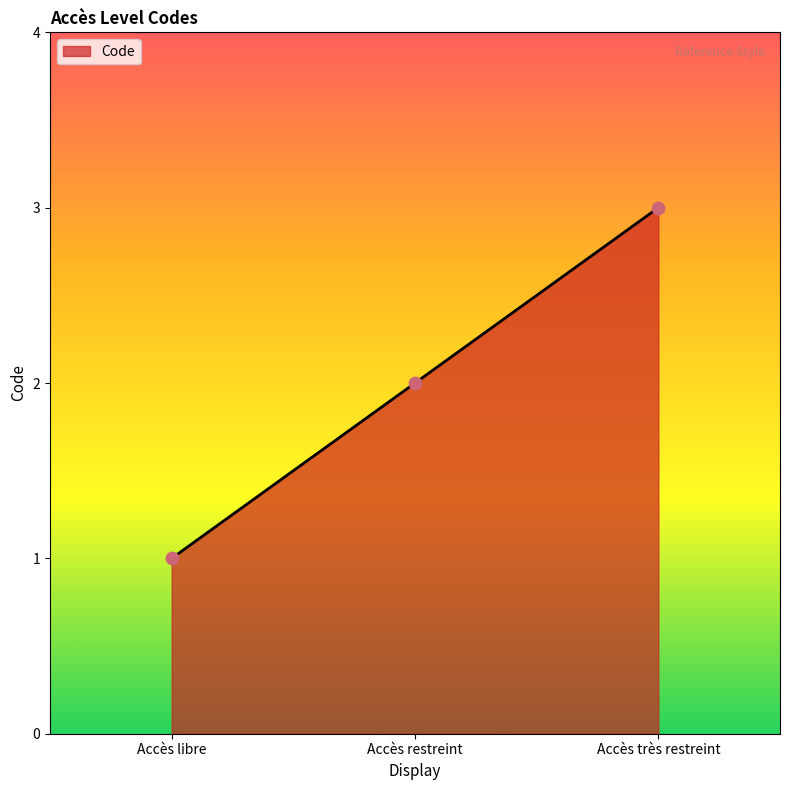

Which has a higher value, Accès restreint or Accès très restreint?

Accès très restreint